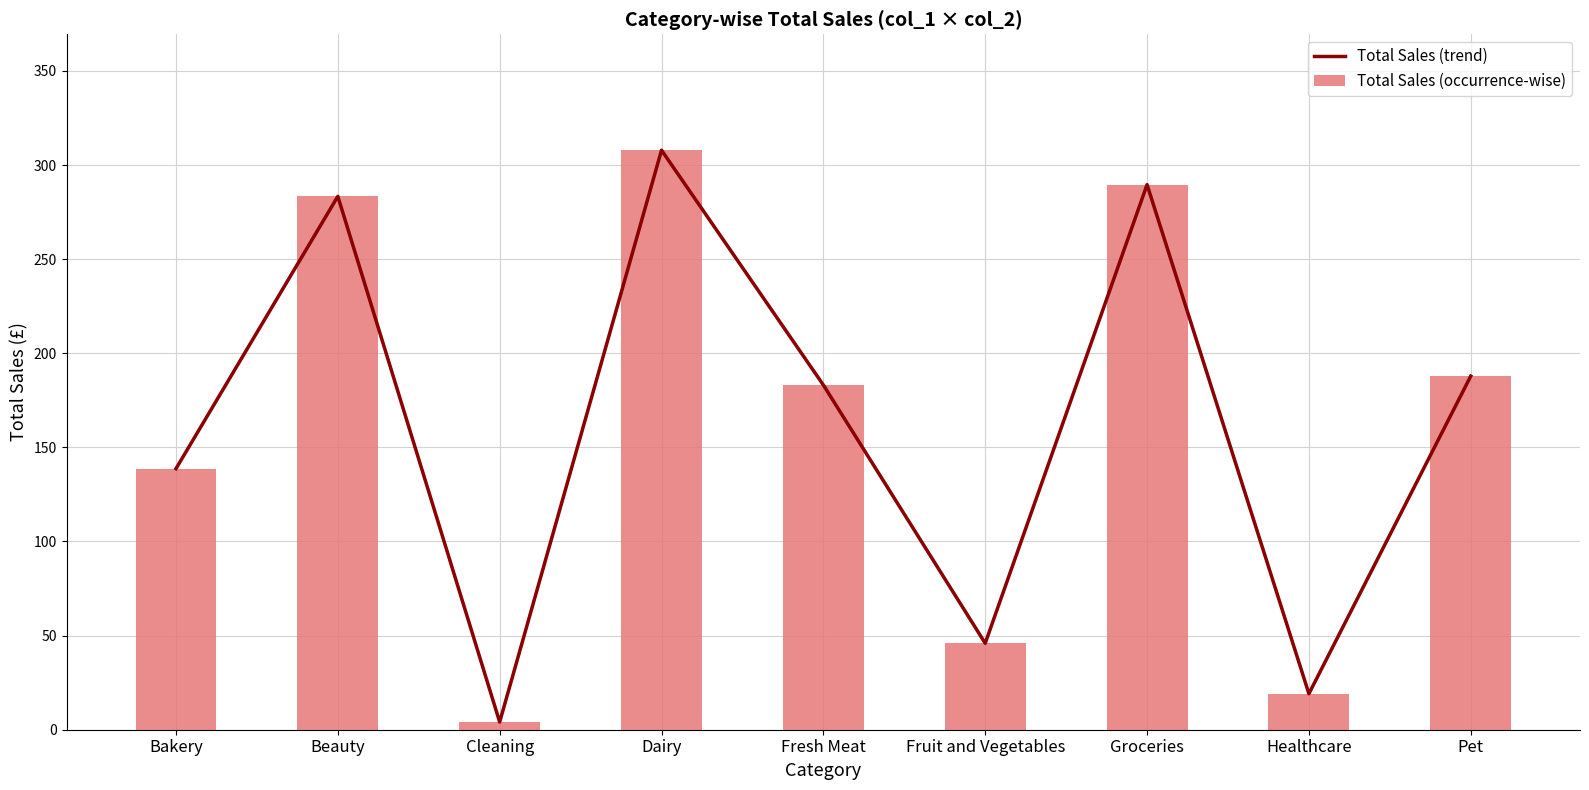

At Fresh Meat, list the series in order from smallest to largest.

Total Sales (trend), Total Sales (occurrence-wise)